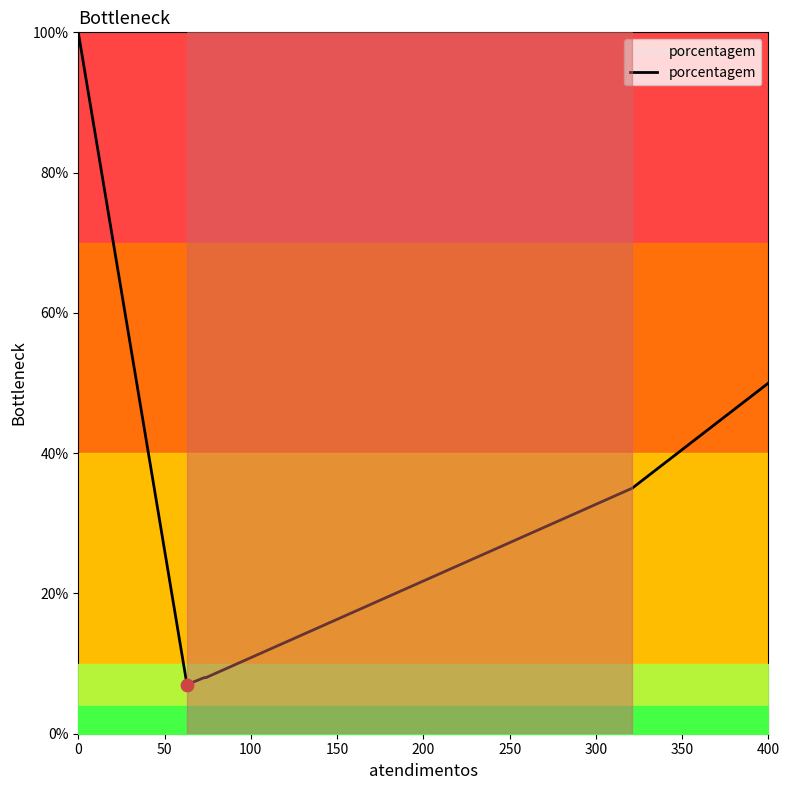

What is the sum of all values?

208